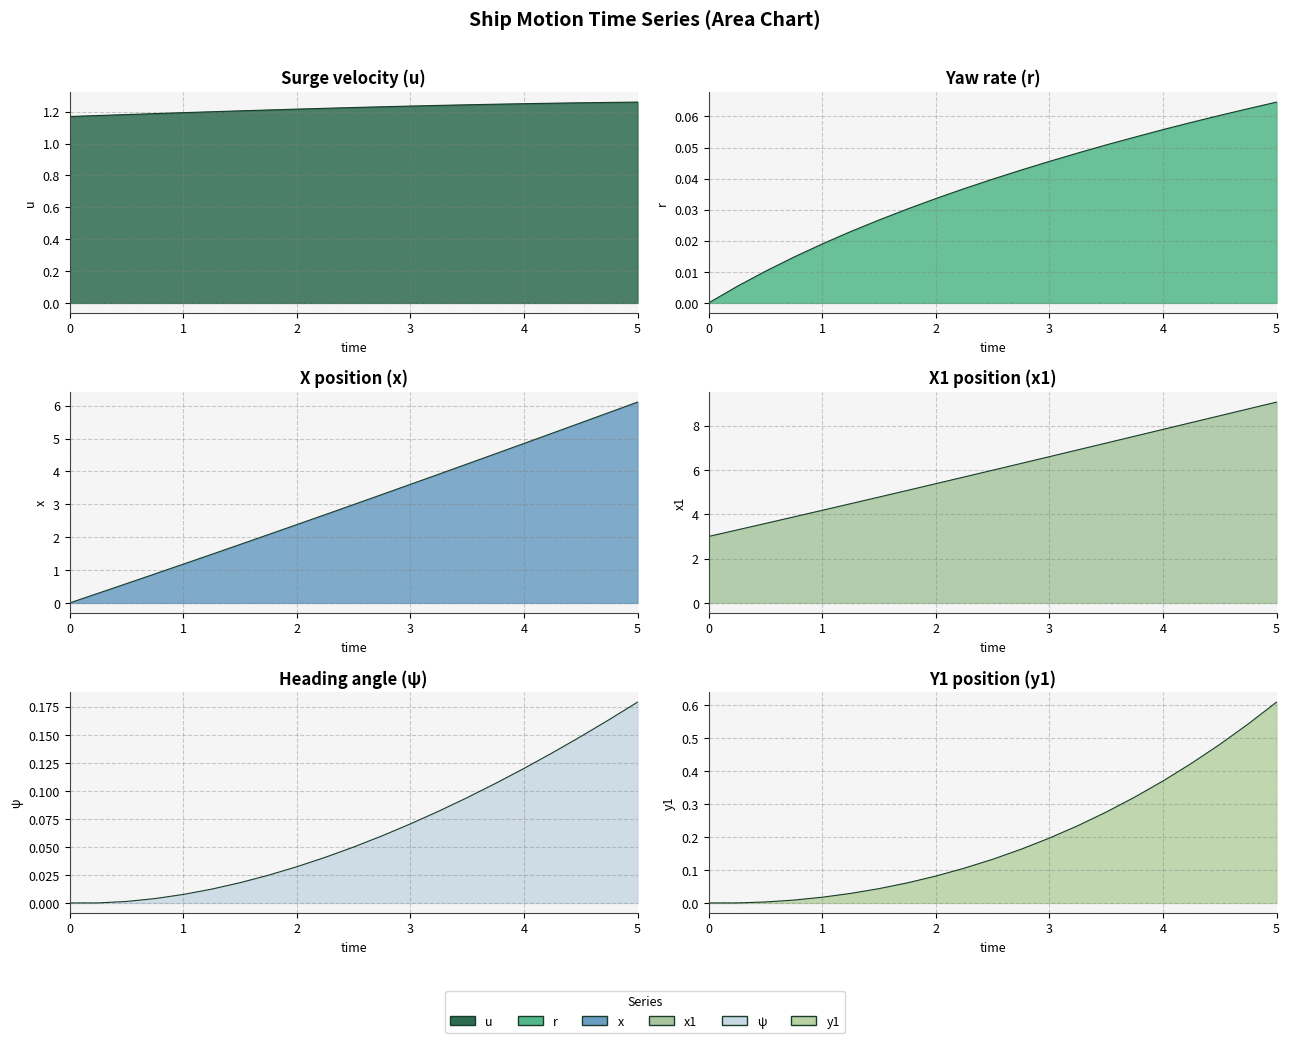

What is the value of the r point at the 21st from the left?

0.1